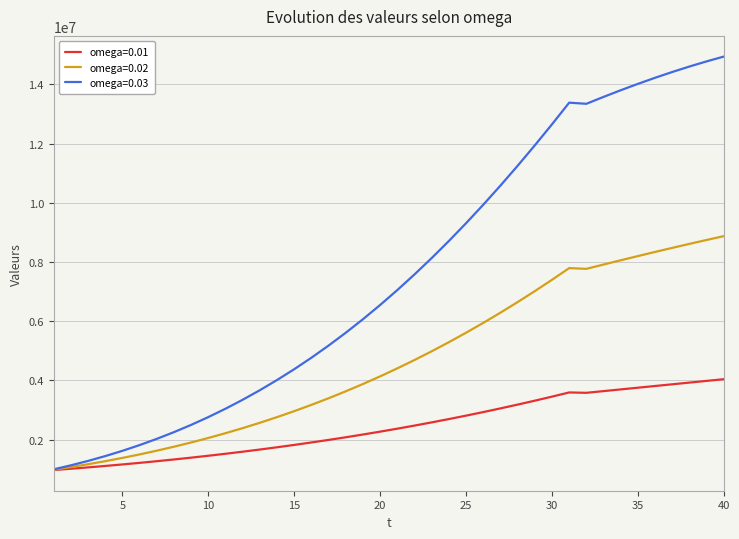

What is the minimum value shown in the chart?

975894.6